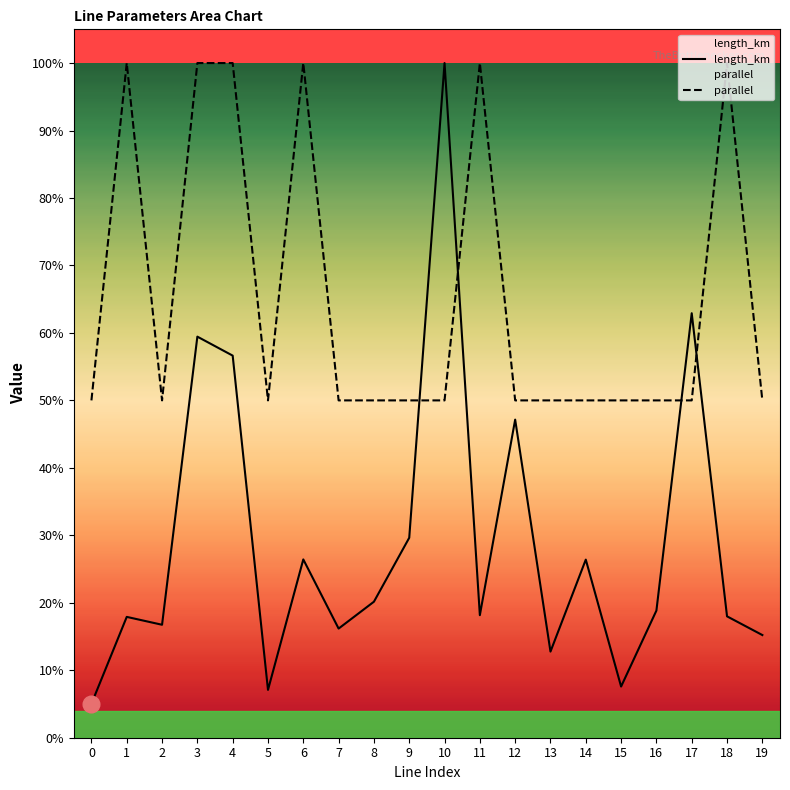

How many times do parallel and length_km cross each other?

4